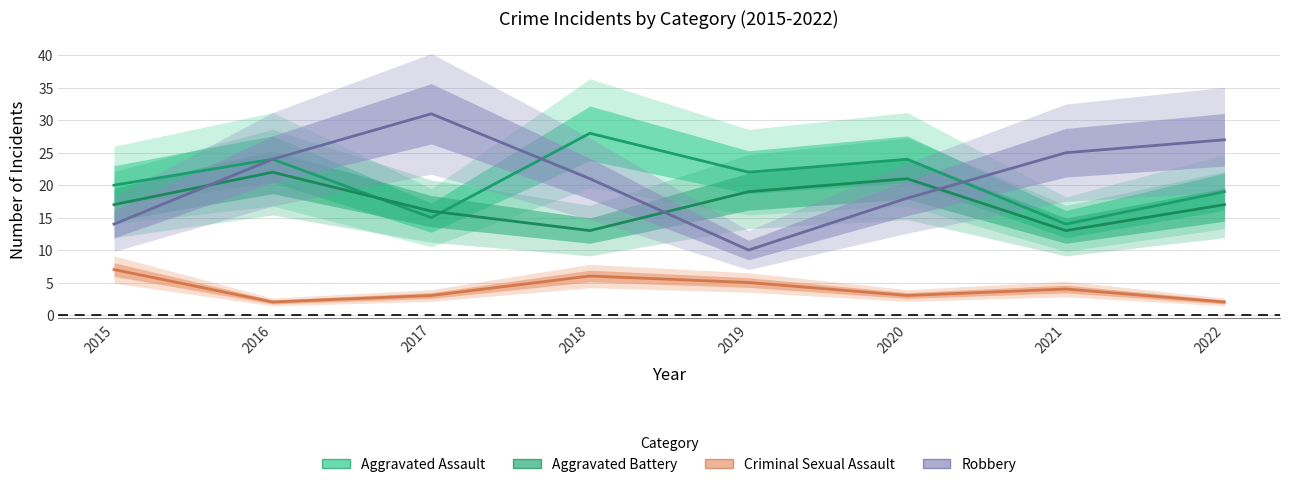

Which series has the widest spread of values?

Robbery